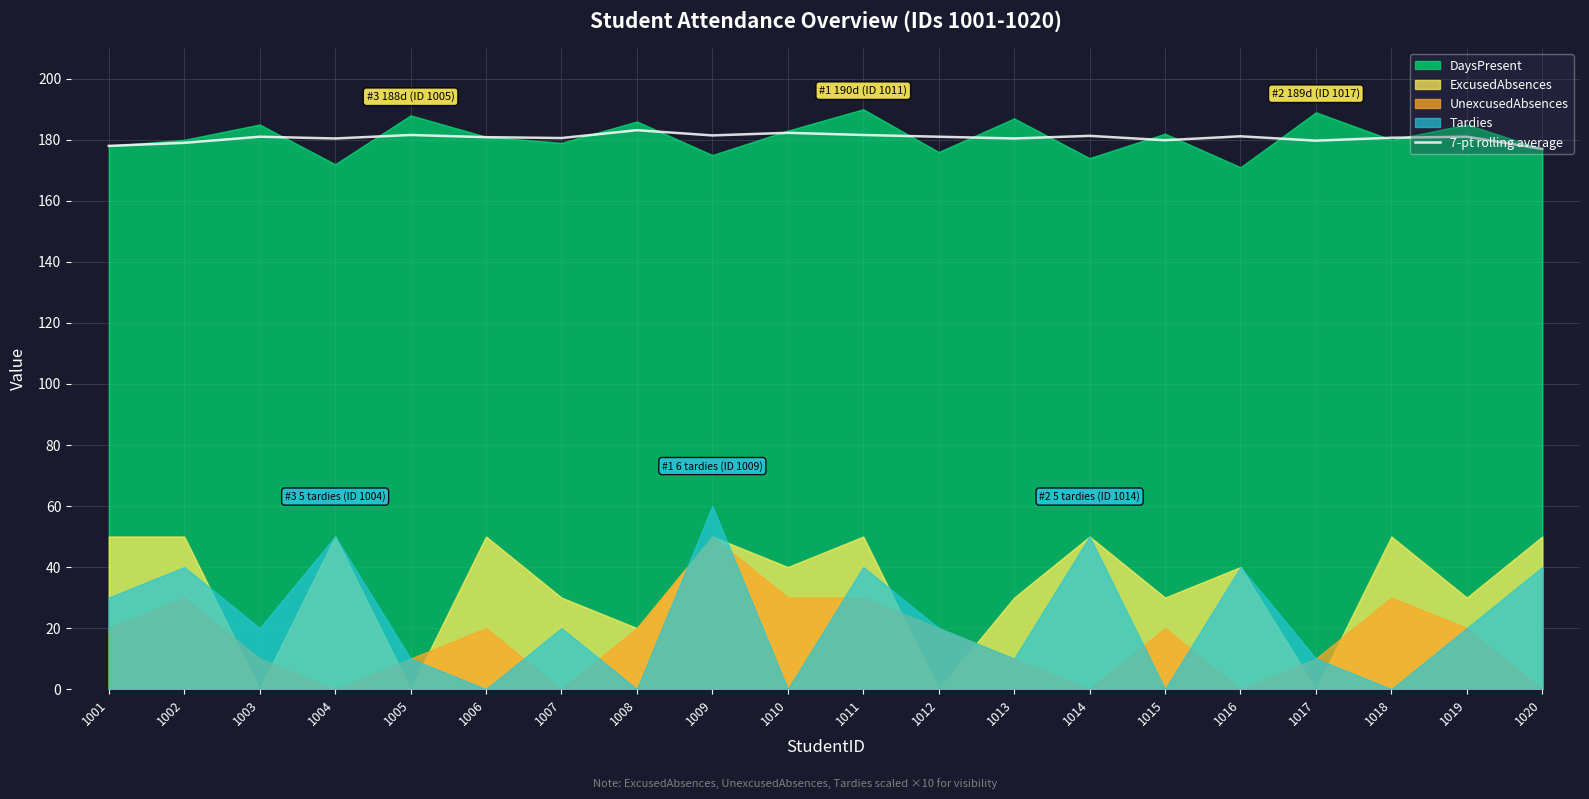

Which category has the lowest value across all series?

1020